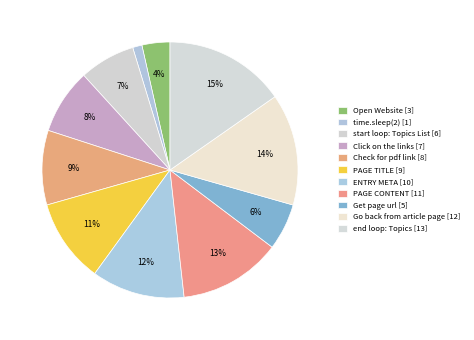

How many slices are in this pie chart?

11